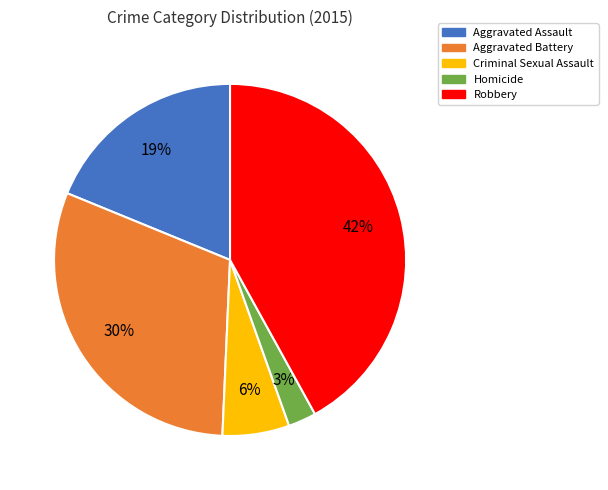

To the nearest percent, what is the difference between the largest and smallest slice percentages?

39%